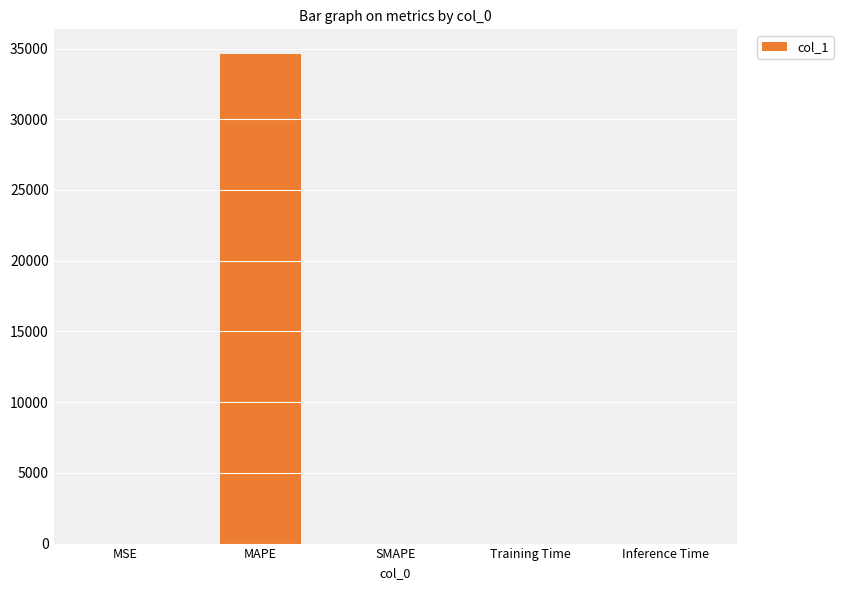

Which label corresponds to the largest value in the chart?

MAPE